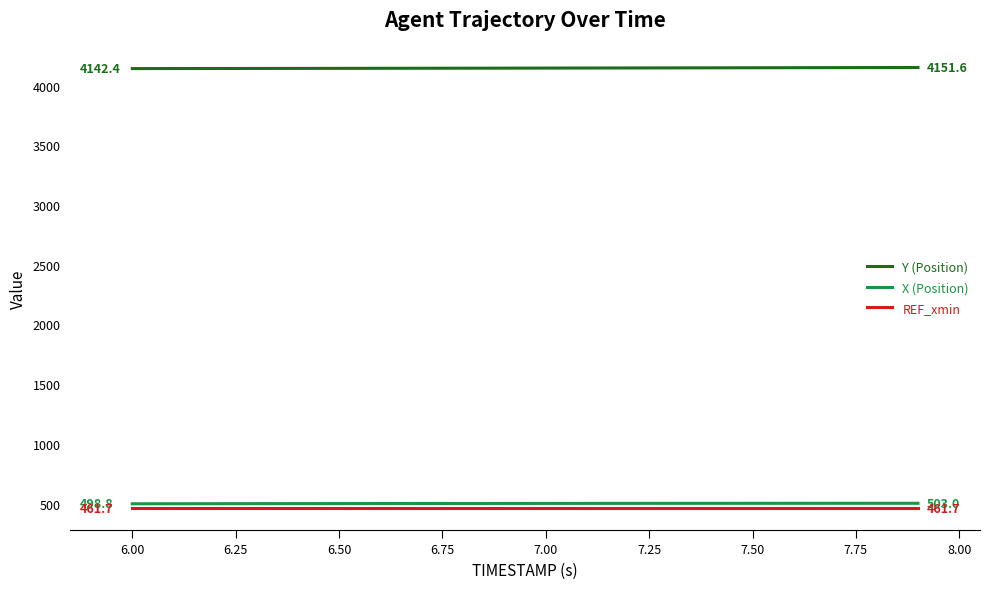

True or false: Y (Position) and X (Position) intersect in this chart.

False